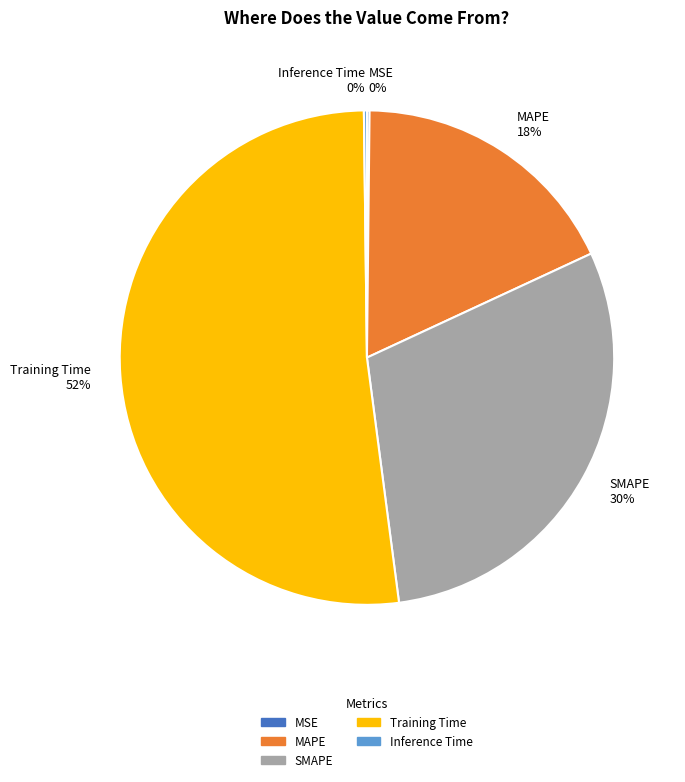

What percentage is the SMAPE slice, to the nearest percent?

30%